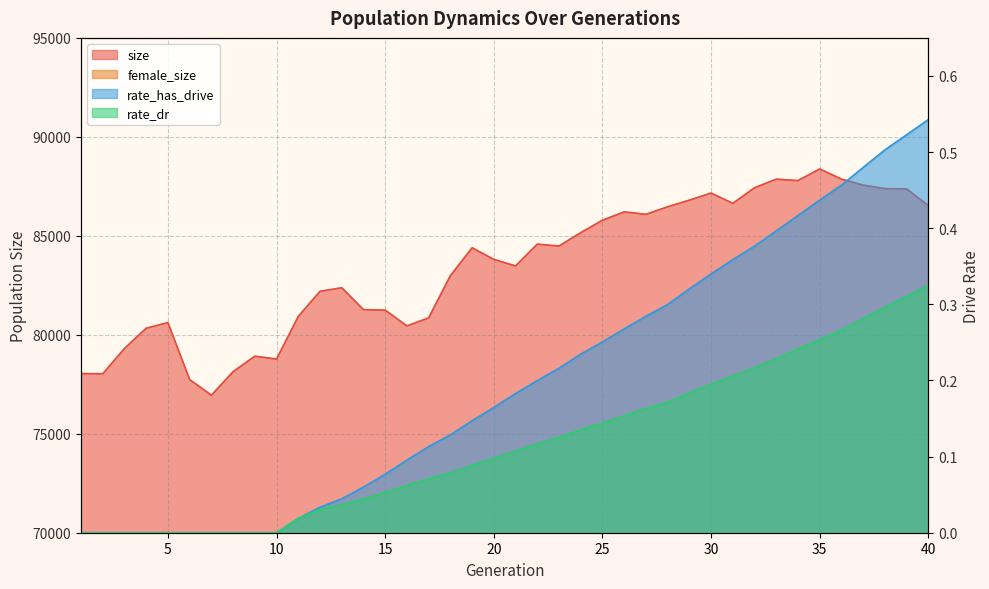

Reading left to right, extract all data points from this chart.

size: 1=78040.0	2=78031.0	3=79307.0	4=80332.0	5=80615.0	6=77739.0	7=76948.0	8=78136.0	9=78920.0	10=78774.0	11=80928.0	12=82197.0	13=82377.0	14=81271.0	15=81248.0	16=80449.0	17=80856.0	18=82985.0	19=84396.0	20=83810.0	21=83476.0	22=84579.0	23=84485.0	24=85159.0	25=85787.0	26=86210.0	27=86085.0	28=86466.0	29=86802.0	30=87161.0	31=86641.0	32=87428.0	33=87862.0	34=87790.0	35=88379.0	36=87865.0	37=87562.0	38=87384.0	39=87371.0	40=86530.0
female_size: 1=49175.0	2=48985.0	3=49658.0	4=50505.0	5=51131.0	6=49893.0	7=49540.0	8=49858.0	9=49792.0	10=49568.0	11=49921.0	12=50351.0	13=50412.0	14=49561.0	15=49233.0	16=48770.0	17=48440.0	18=49176.0	19=49698.0	20=49242.0	21=48896.0	22=49032.0	23=48568.0	24=48611.0	25=48668.0	26=48615.0	27=48148.0	28=48157.0	29=48032.0	30=47682.0	31=47061.0	32=47108.0	33=46621.0	34=46102.0	35=45909.0	36=45423.0	37=44922.0	38=44240.0	39=43397.0	40=42538.0
rate_dr: 1=0.0	2=0.0	3=0.0	4=0.0	5=0.0	6=0.0	7=0.0	8=0.0	9=0.0	10=0.0	11=0.0	12=0.0	13=0.0	14=0.0	15=0.1	16=0.1	17=0.1	18=0.1	19=0.1	20=0.1	21=0.1	22=0.1	23=0.1	24=0.1	25=0.1	26=0.2	27=0.2	28=0.2	29=0.2	30=0.2	31=0.2	32=0.2	33=0.2	34=0.2	35=0.3	36=0.3	37=0.3	38=0.3	39=0.3	40=0.3
rate_has_drive: 1=0.0	2=0.0	3=0.0	4=0.0	5=0.0	6=0.0	7=0.0	8=0.0	9=0.0	10=0.0	11=0.0	12=0.0	13=0.0	14=0.1	15=0.1	16=0.1	17=0.1	18=0.1	19=0.1	20=0.2	21=0.2	22=0.2	23=0.2	24=0.2	25=0.3	26=0.3	27=0.3	28=0.3	29=0.3	30=0.3	31=0.4	32=0.4	33=0.4	34=0.4	35=0.4	36=0.5	37=0.5	38=0.5	39=0.5	40=0.5